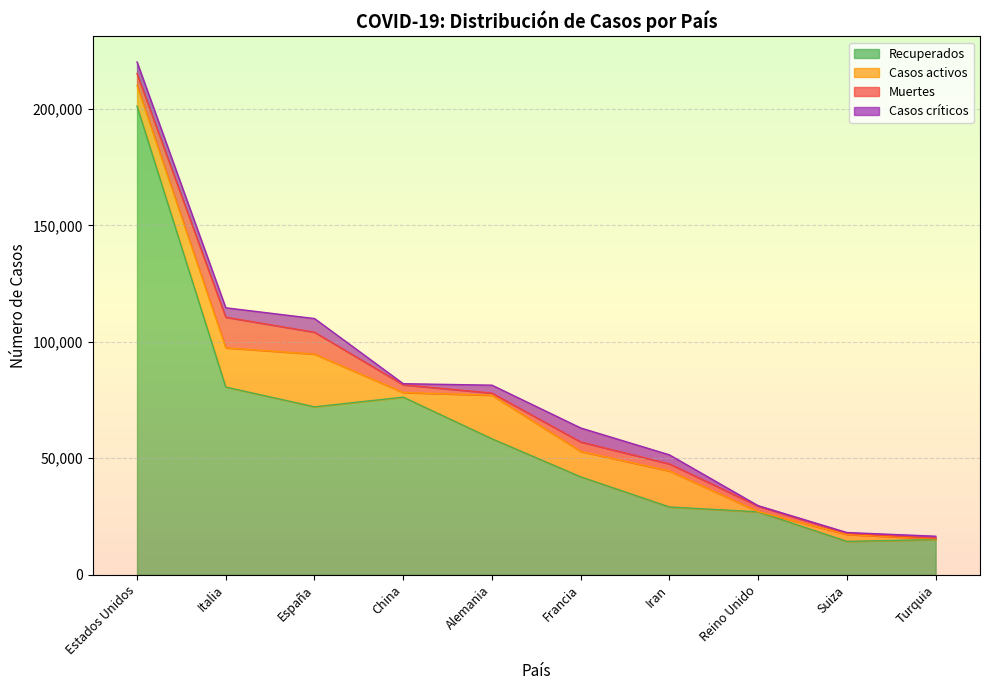

What is the average value of the Casos críticos series?

3003